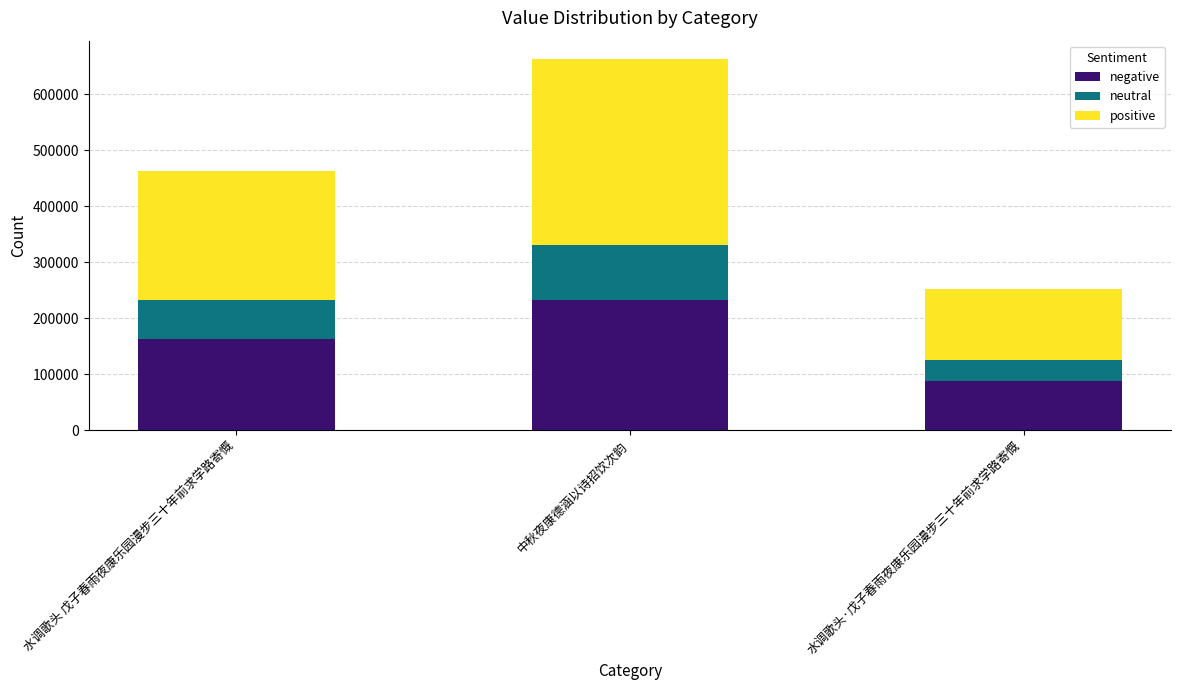

The value of negative at 水调歌头 戊子春雨夜康乐园漫步三十年前求学路寄慨 is 100764.5. True or false?

False